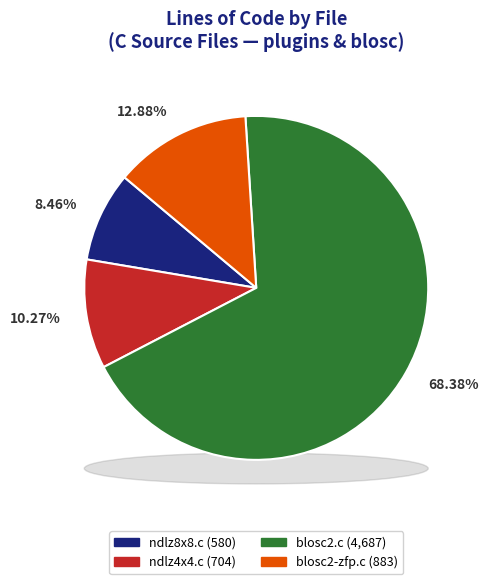

To the nearest percent, what is the average slice percentage?

25%